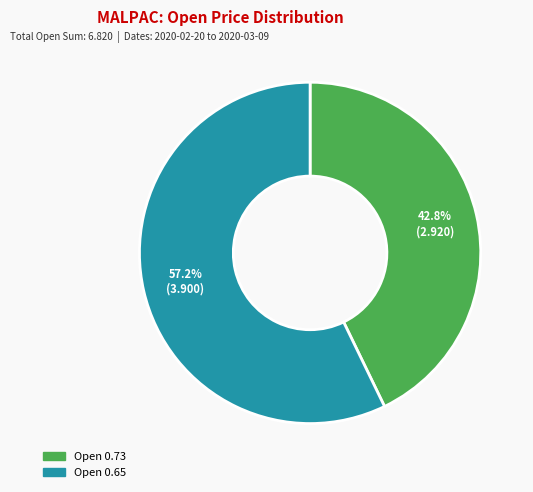

How many slices are in this pie chart?

2